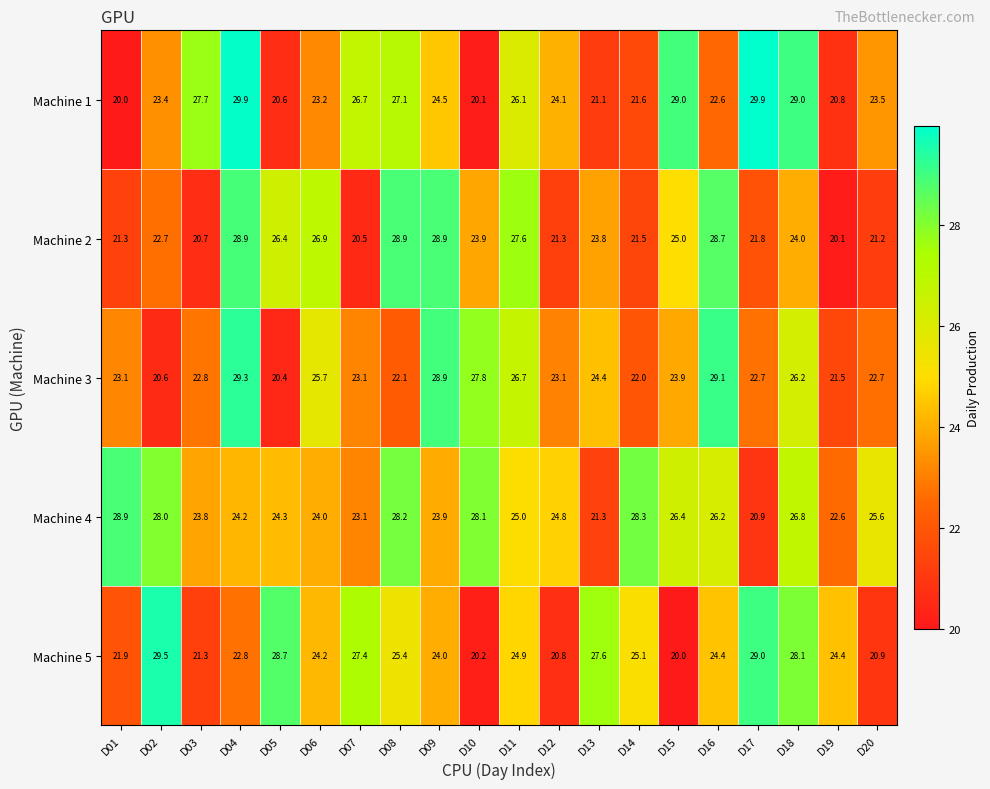

What is the maximum value for Machine 2?

28.9